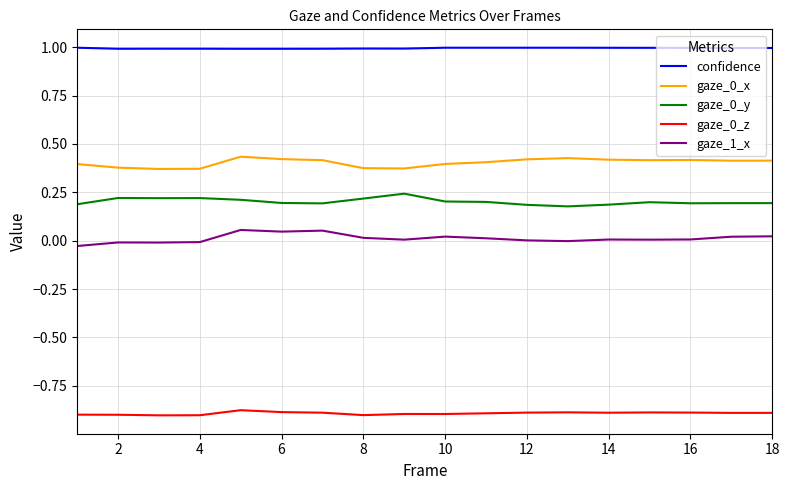

At how many categories does at least one series exceed 0?

18